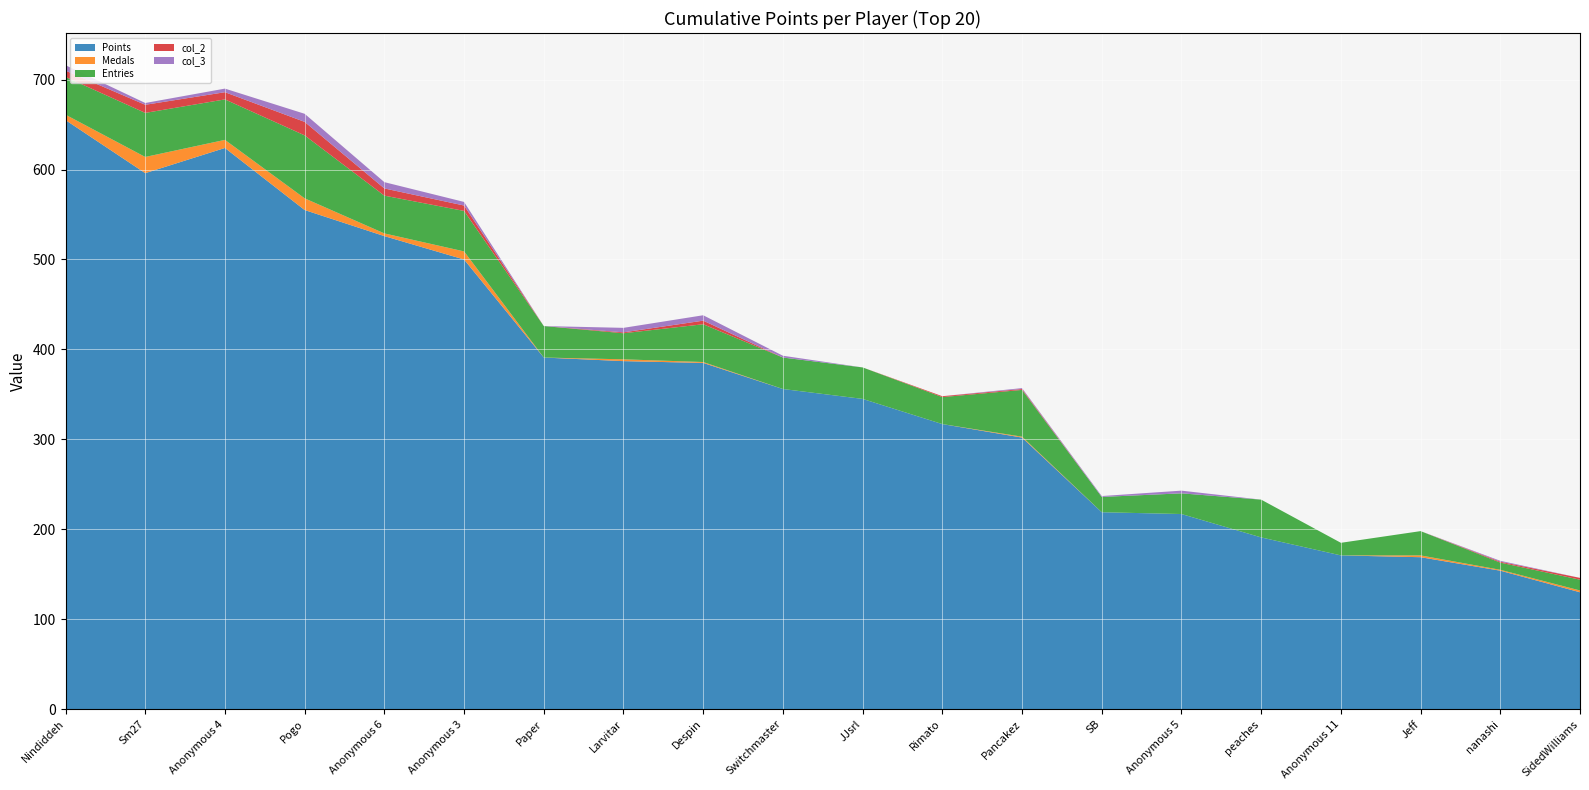

Reading left to right, extract all data points from this chart.

Points: 655	596	624	555	526	500	391	387	385	356	345	317	302	219	217	191	171	169	154	130
Medals: 6	18	9	13	3	9	0	2	1	0	0	0	1	0	0	0	0	2	1	2
Entries: 42	49	45	70	42	45	35	29	42	35	35	30	52	17	23	42	14	27	8	12
col_2: 7	9	8	15	8	6	0	1	4	0	0	1	1	0	0	0	0	0	1	2
col_3: 6	2	4	9	7	4	0	5	6	2	0	0	1	1	3	0	0	0	1	0